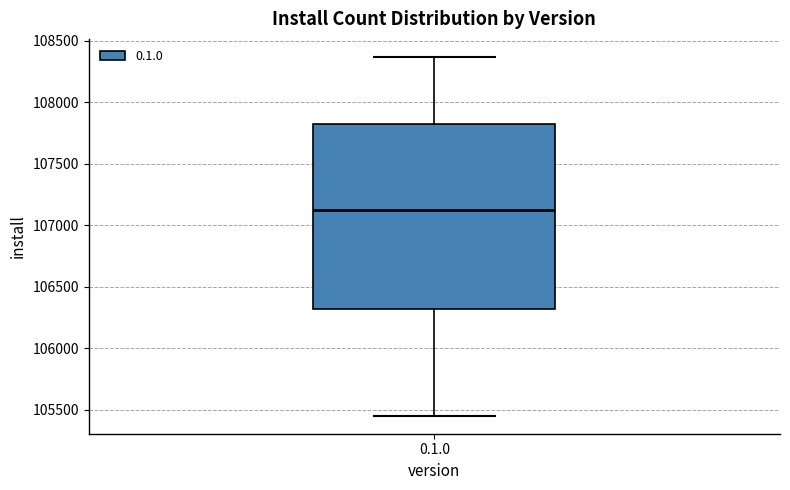

Where does the median line of the box for 0.1.0 sit on the y-axis? The values are not printed on the chart, so give them approximately, as read against the axis.

107100